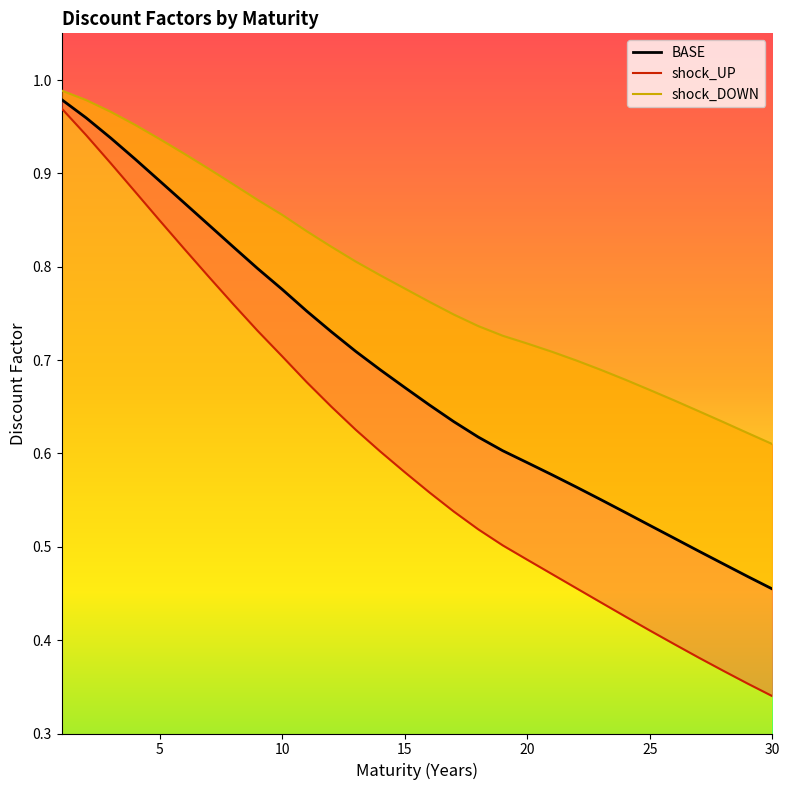

Count the number of categories in the chart.

30